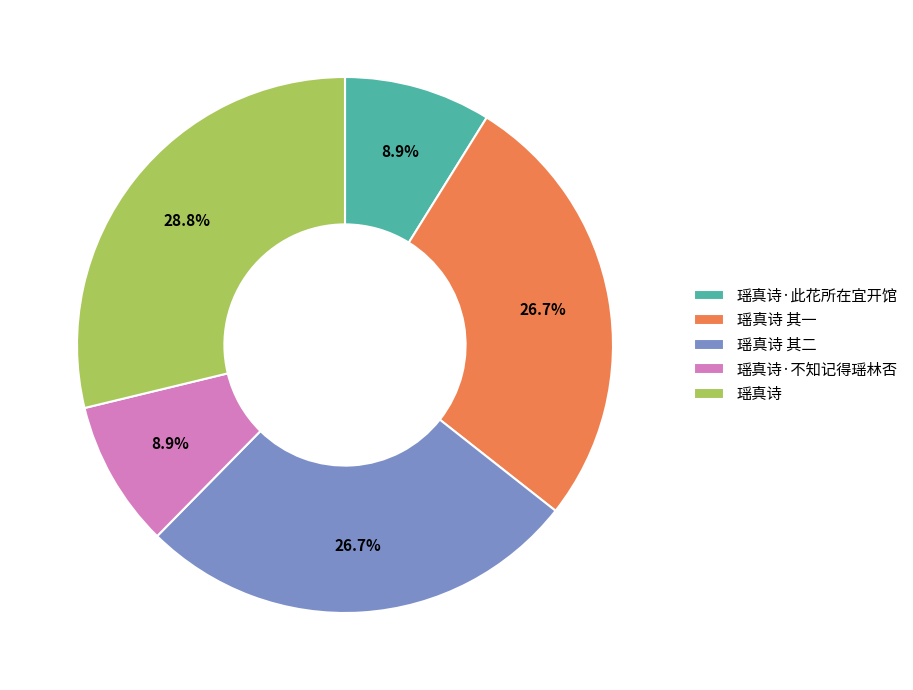

Which has a higher value, 瑶真诗 or 瑶真诗·不知记得瑶林否?

瑶真诗